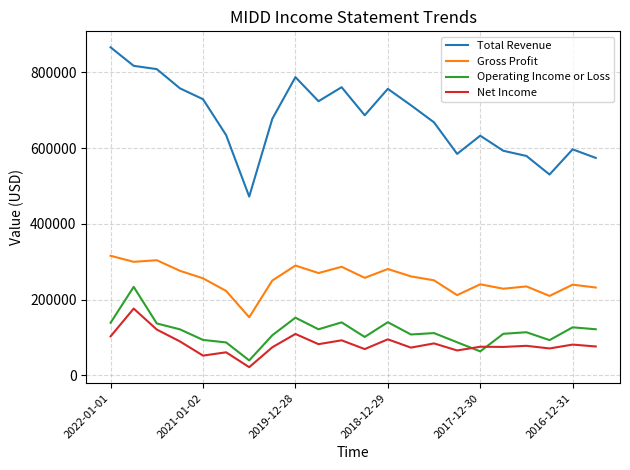

How many lines are shown in the chart?

4